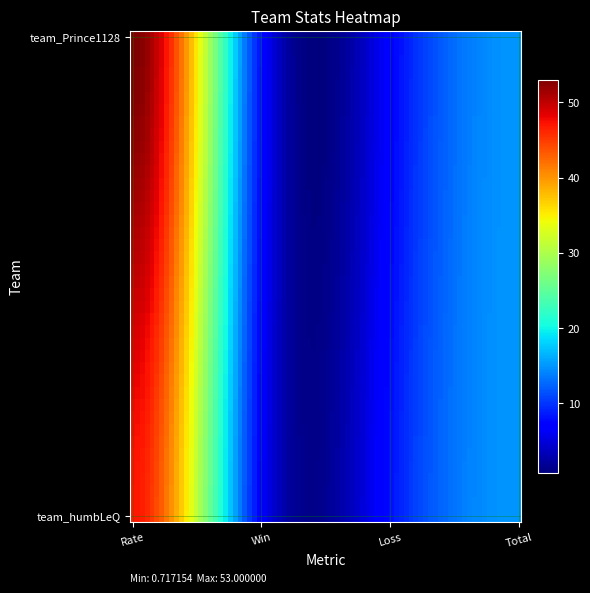

Which series has the largest total across all categories?

team_Prince1128